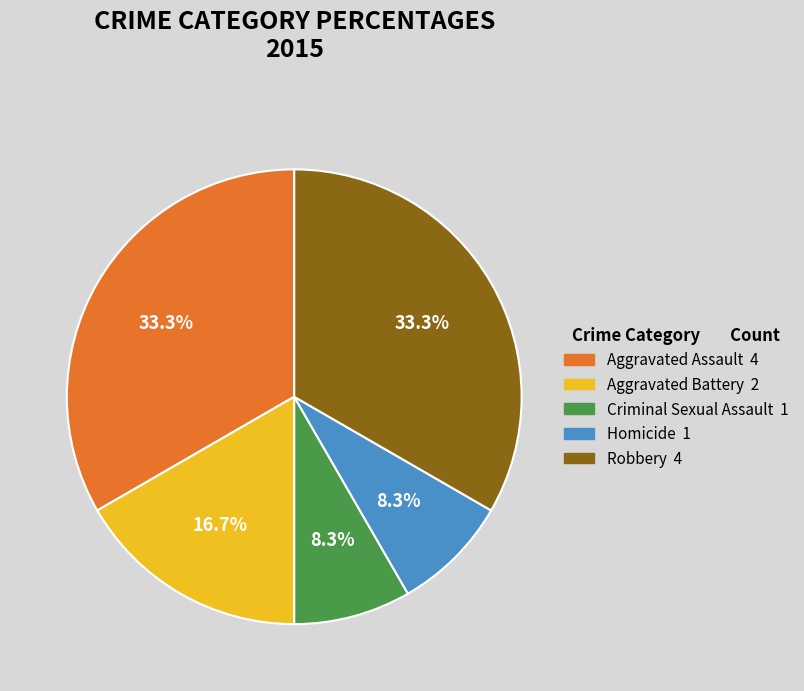

Does Robbery account for over 50% of the chart?

No